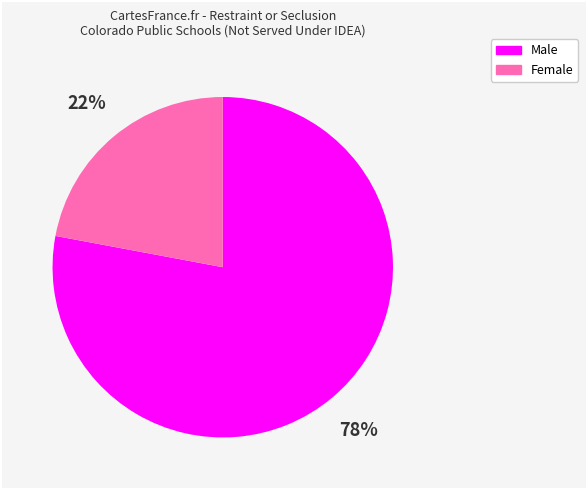

Rank the categories by value from lowest to highest.

Female, Male